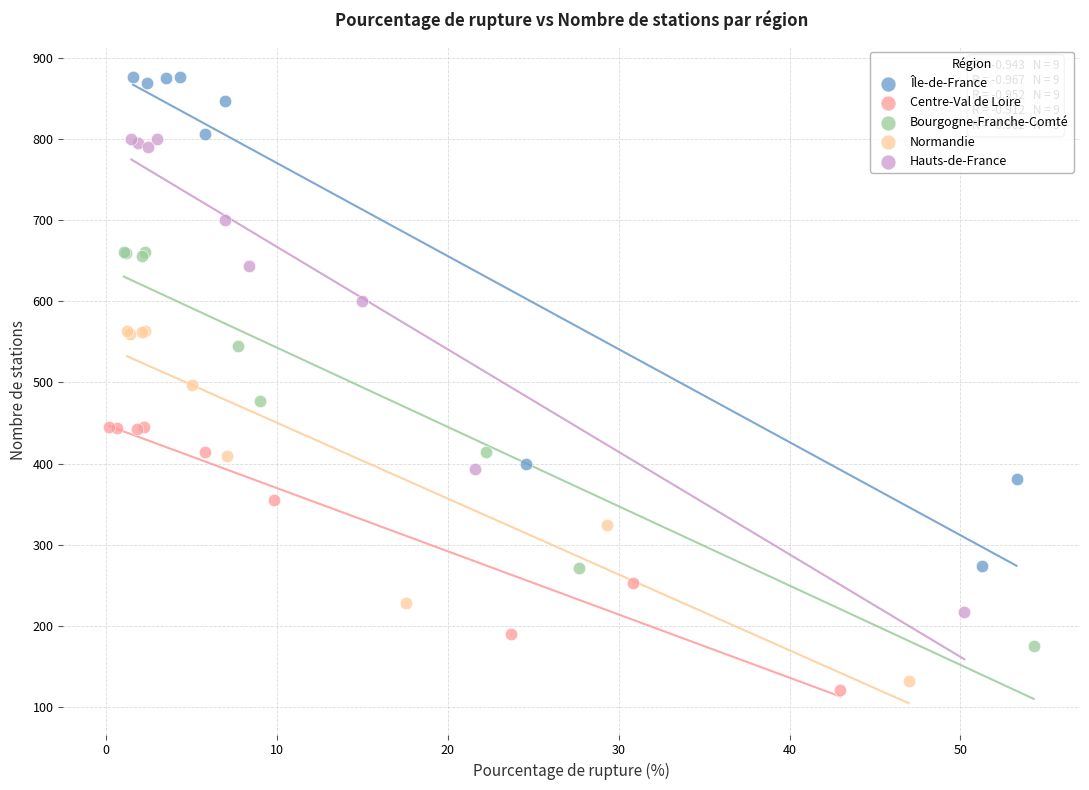

Which series contains the highest Y value?

Île-de-France